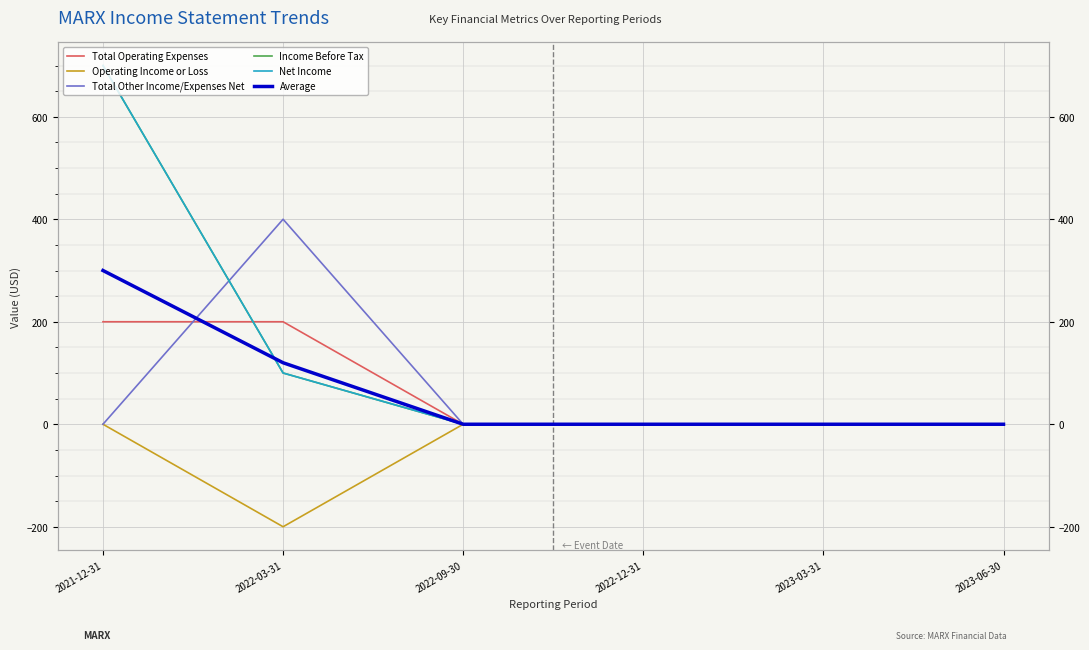

At which label is Operating Income or Loss closest to -100?

2021-12-31